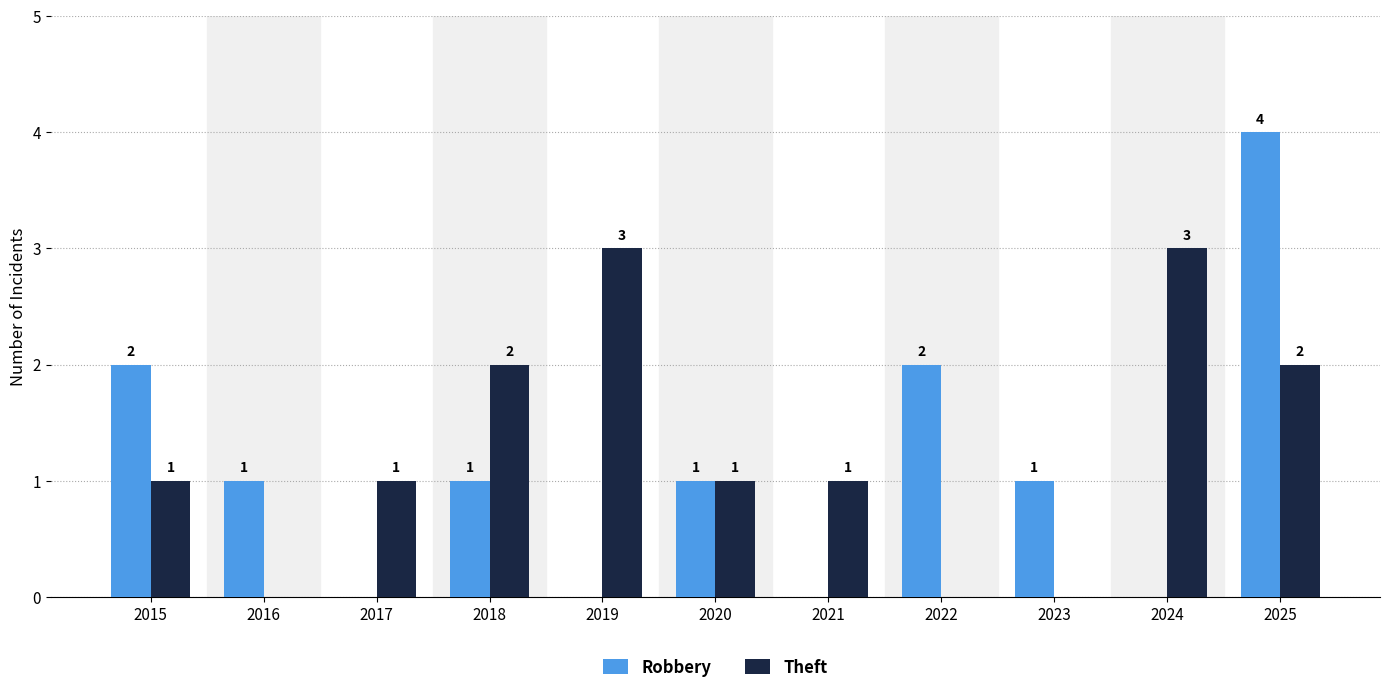

What is the total value across all series at 2016?

1